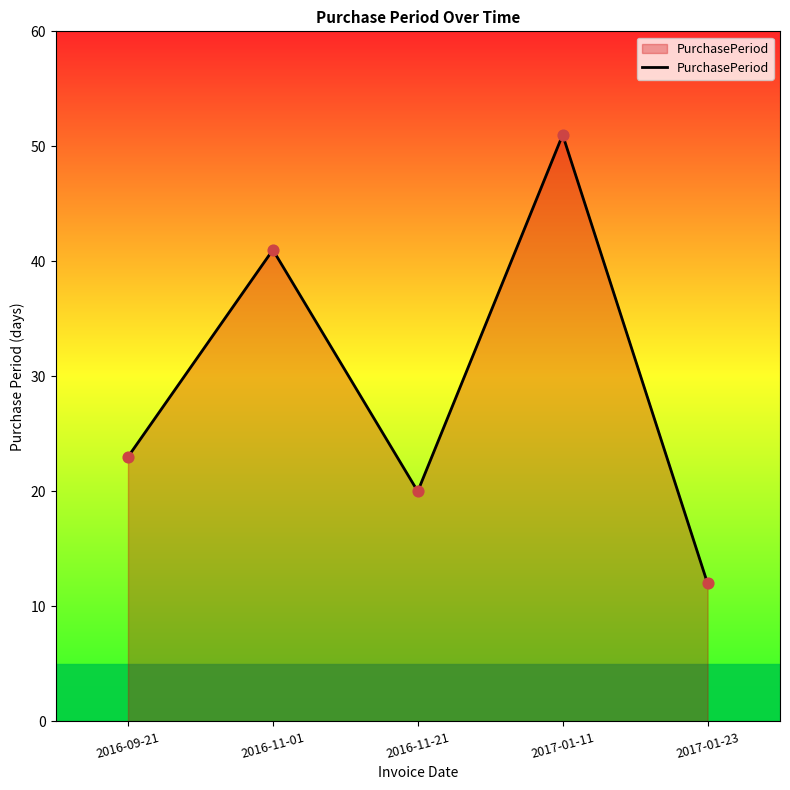

What is the change in value from 2016-09-21 to 2016-11-21?

-3